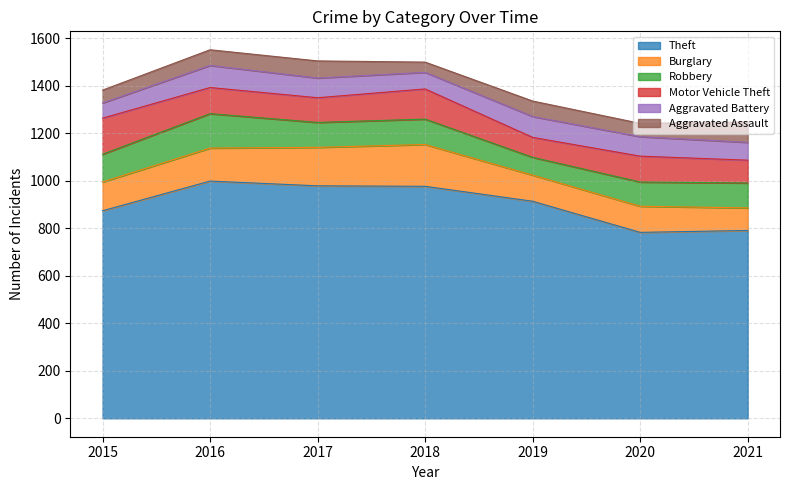

Rank the categories by Robbery value from highest to lowest.

2016, 2015, 2018, 2017, 2021, 2020, 2019